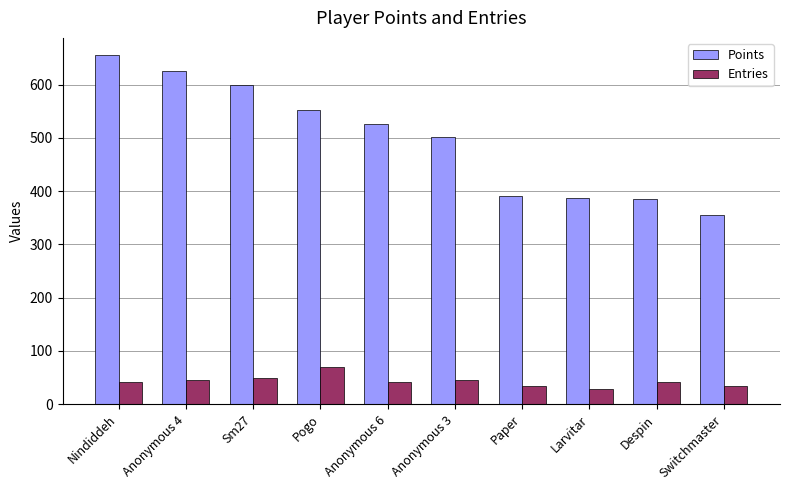

What are all the series names shown in the legend?

Points, Entries